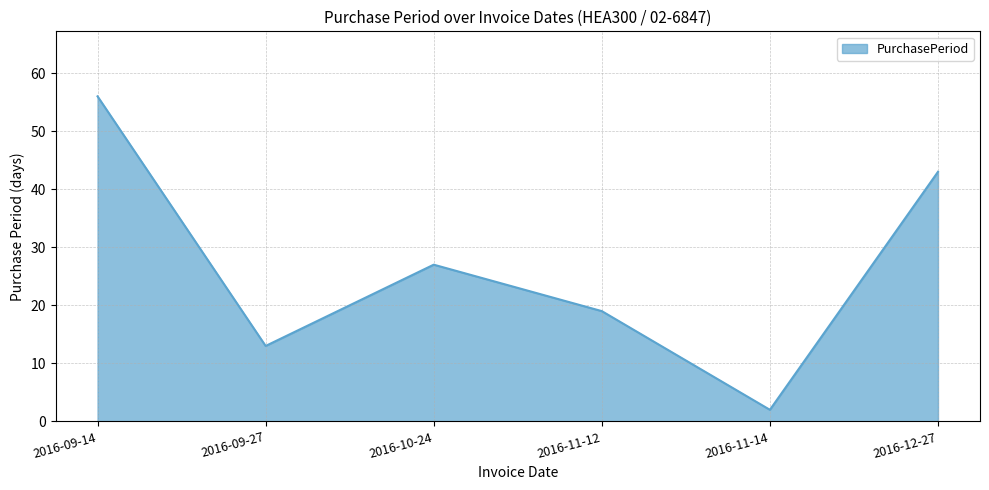

What position from the left is 2016-10-24?

3